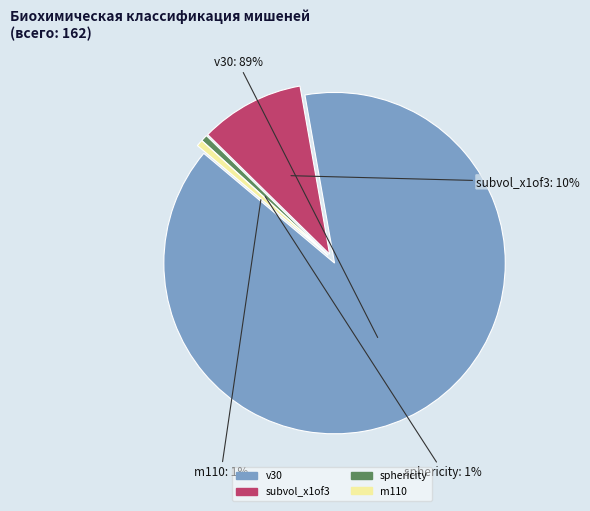

To the nearest percent, what portion does sphericity represent?

1%